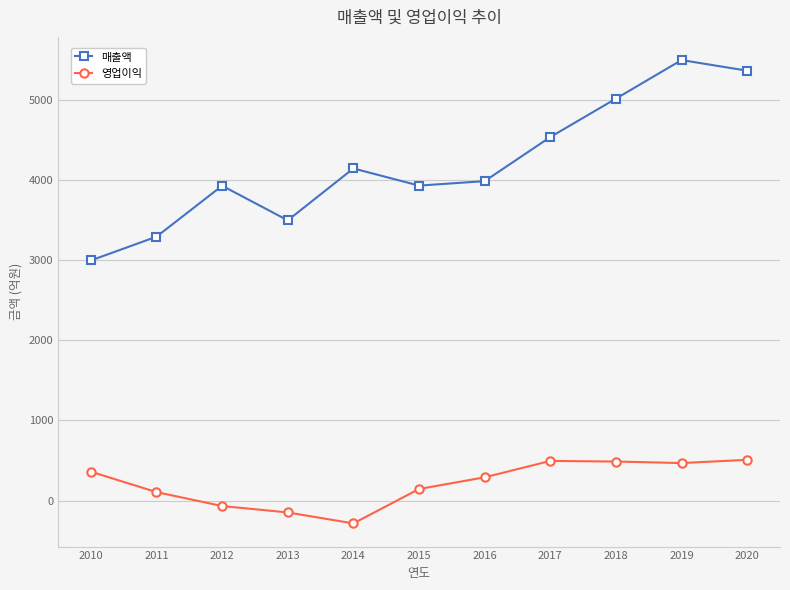

Does the chart have visible grid lines?

Yes